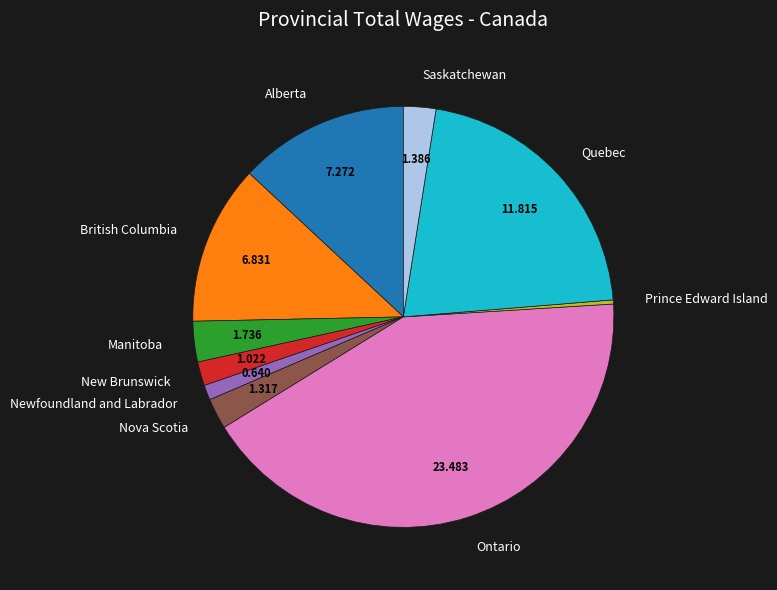

How many slices are in this pie chart?

10